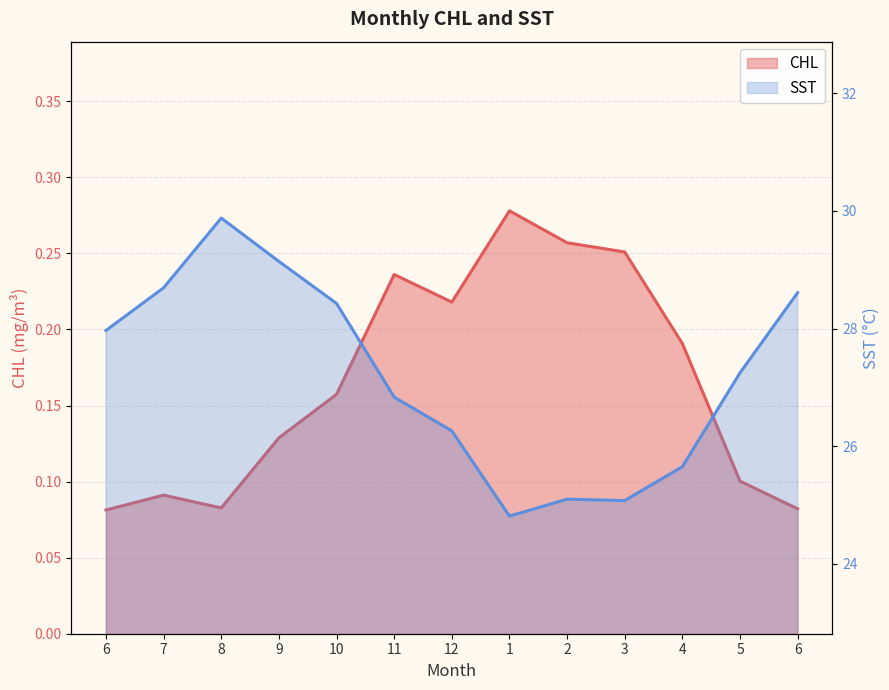

What is the difference between the highest and lowest values at 5?

27.1